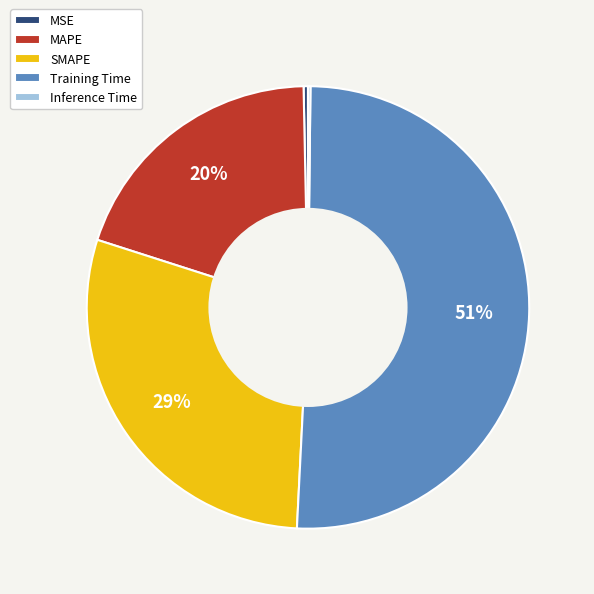

Does SMAPE represent more than half of the total?

No